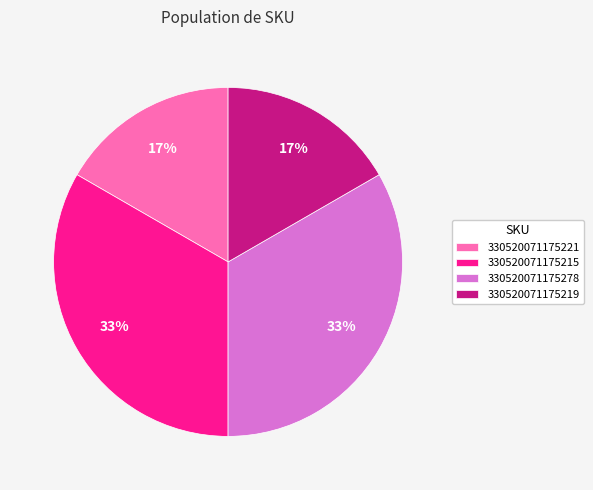

To the nearest percent, what is the average slice percentage?

25%